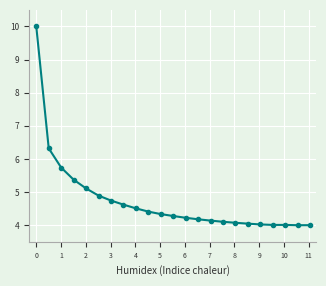

What is the value of the 20th point from the left?

4.0